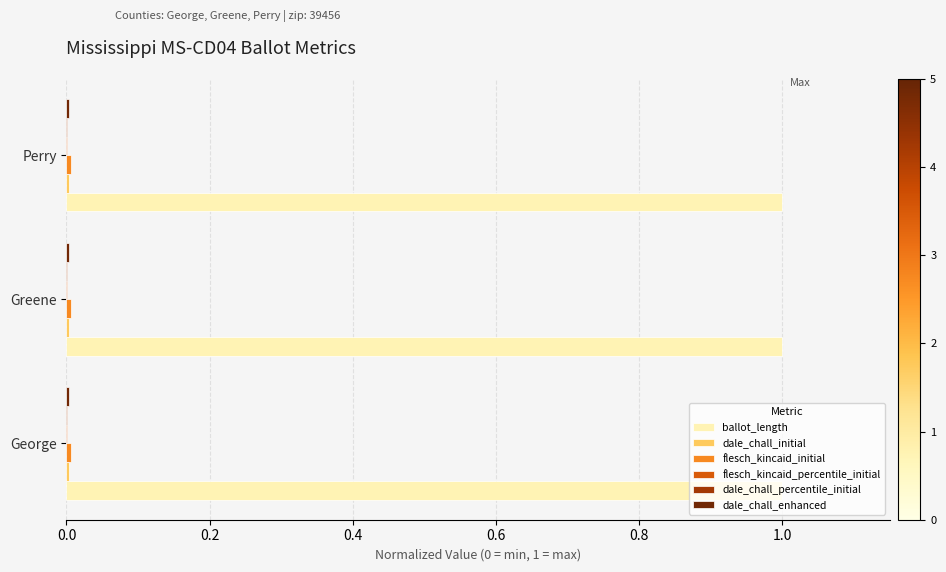

The ballot_length series shows 1.0 at Perry. True or false?

True